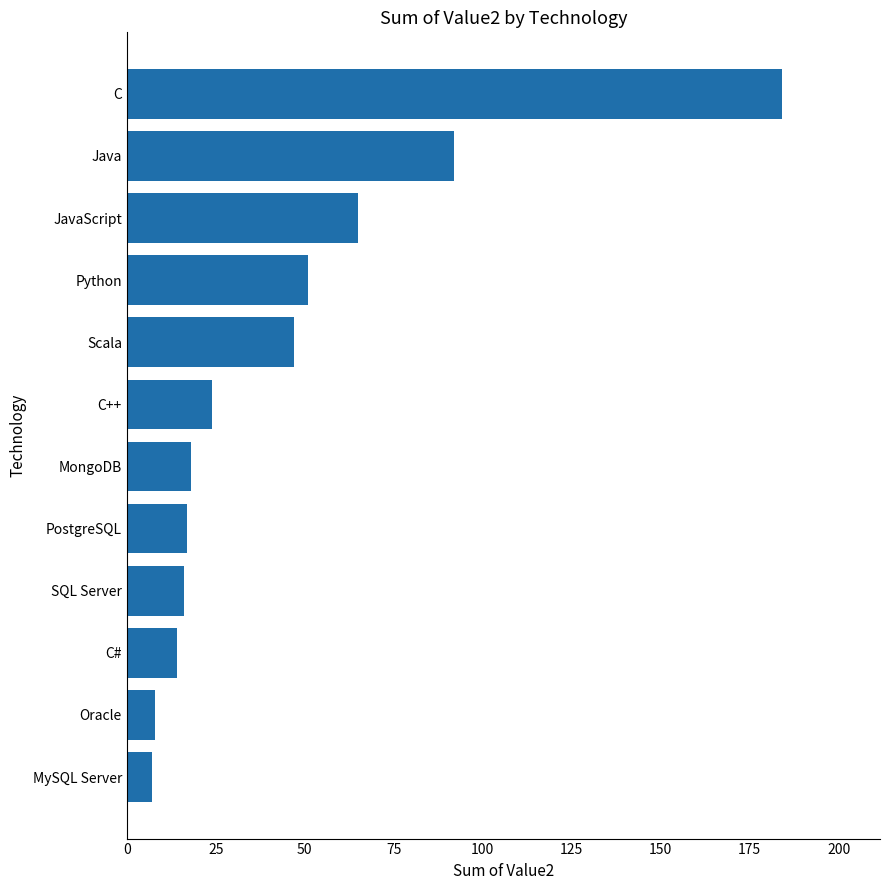

True or false: the data shows 32 at JavaScript.

False